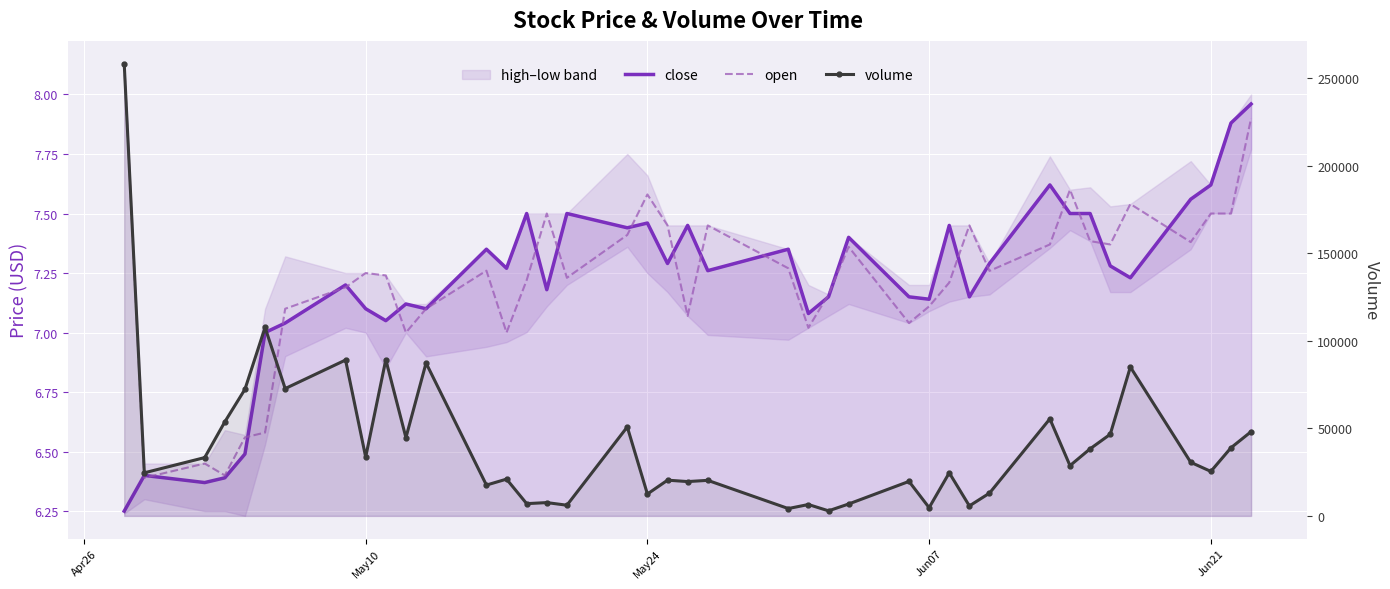

Which series has the largest total across all categories?

volume